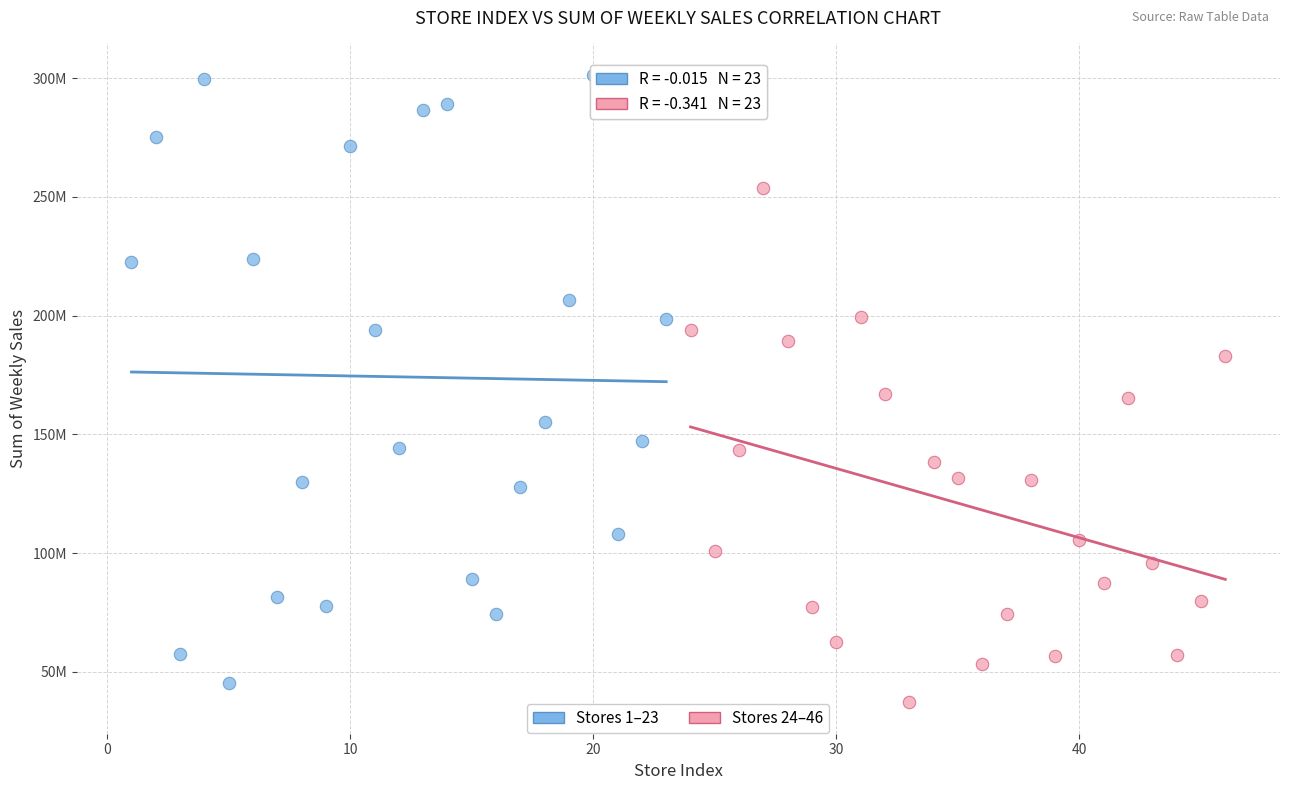

Which series reaches the minimum Y coordinate?

Stores 24–46